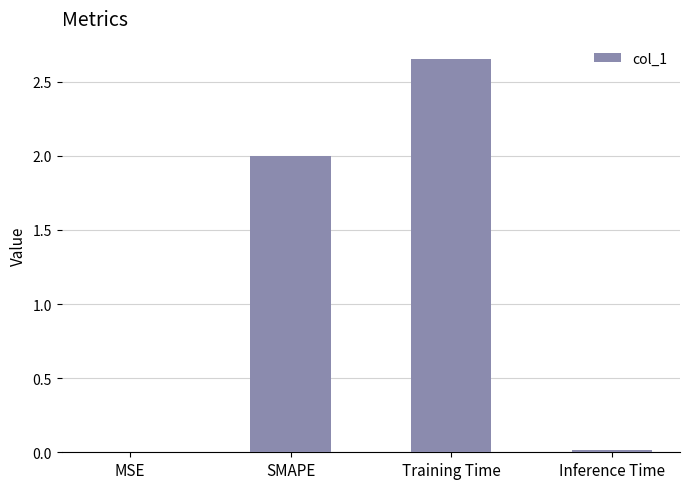

Read the value at SMAPE.

2.0